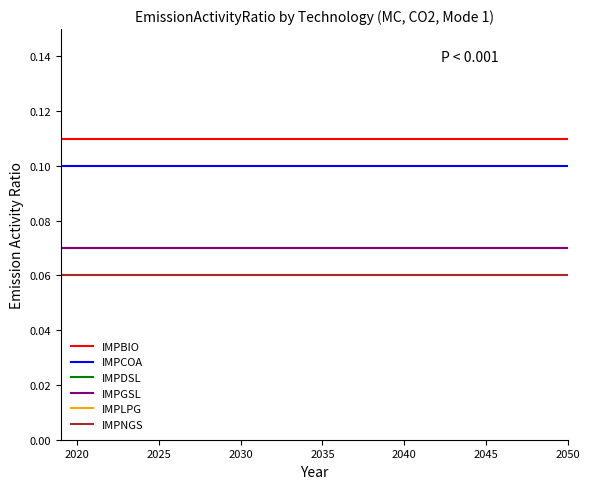

Does the chart display data point markers on the line(s)?

No